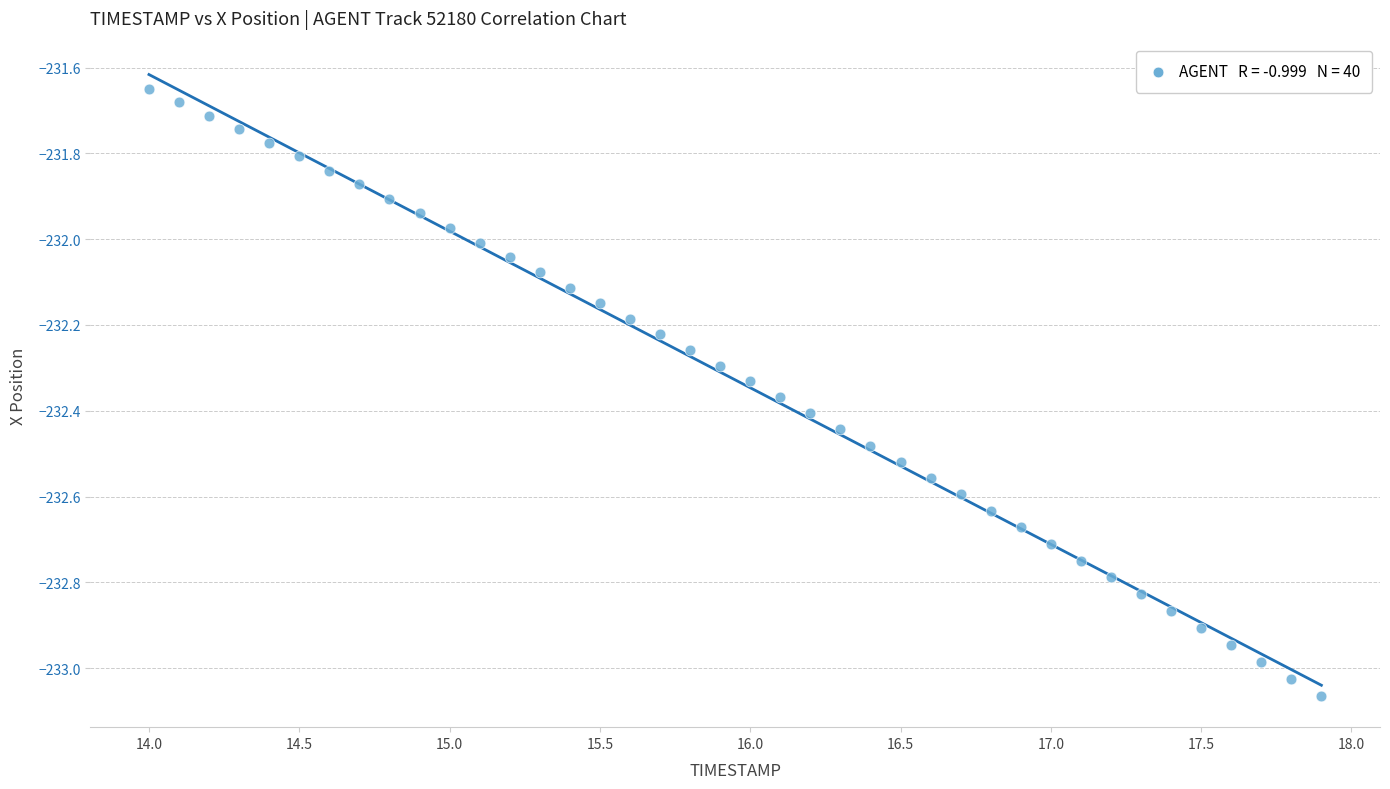

What is the range of X values (max minus min)?

3.9